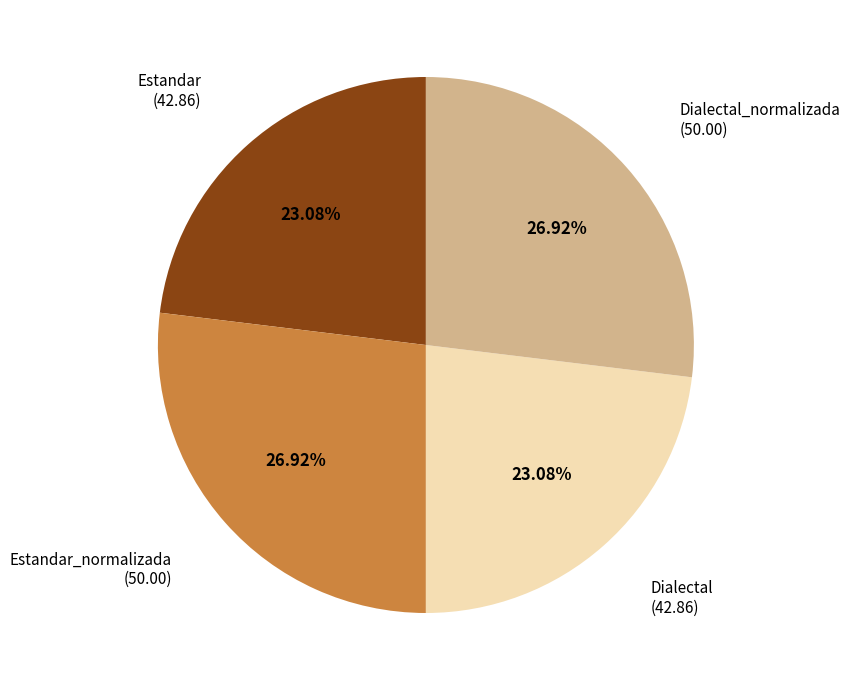

Is there a majority slice in this chart?

No